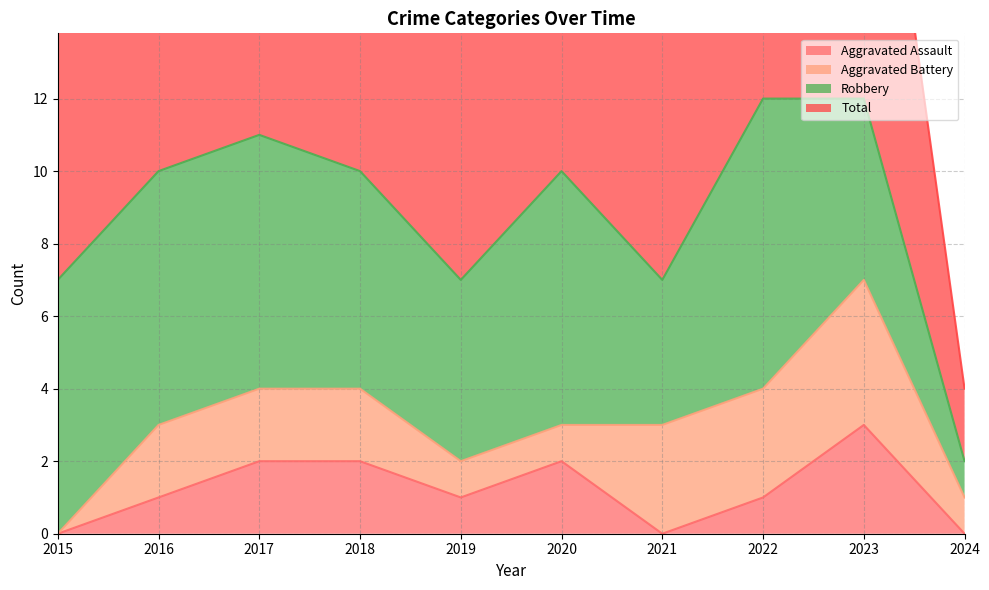

True or false: Aggravated Assault has a value of 1 at 2021.

False